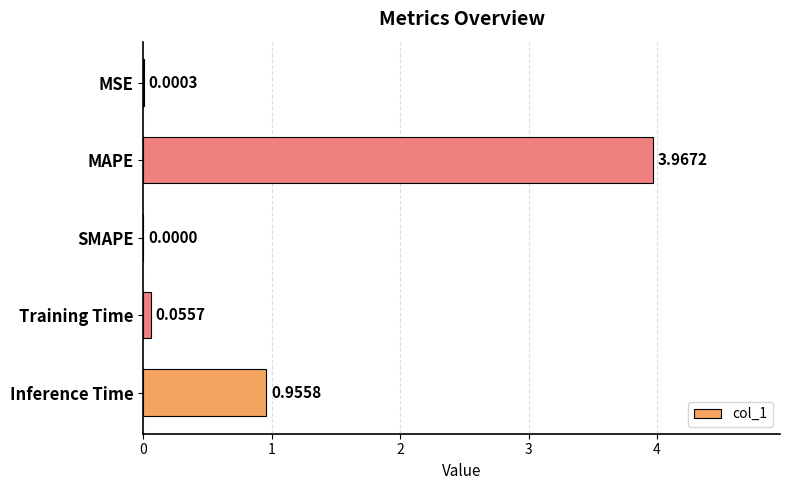

What is the change in value from SMAPE to Training Time?

+0.1